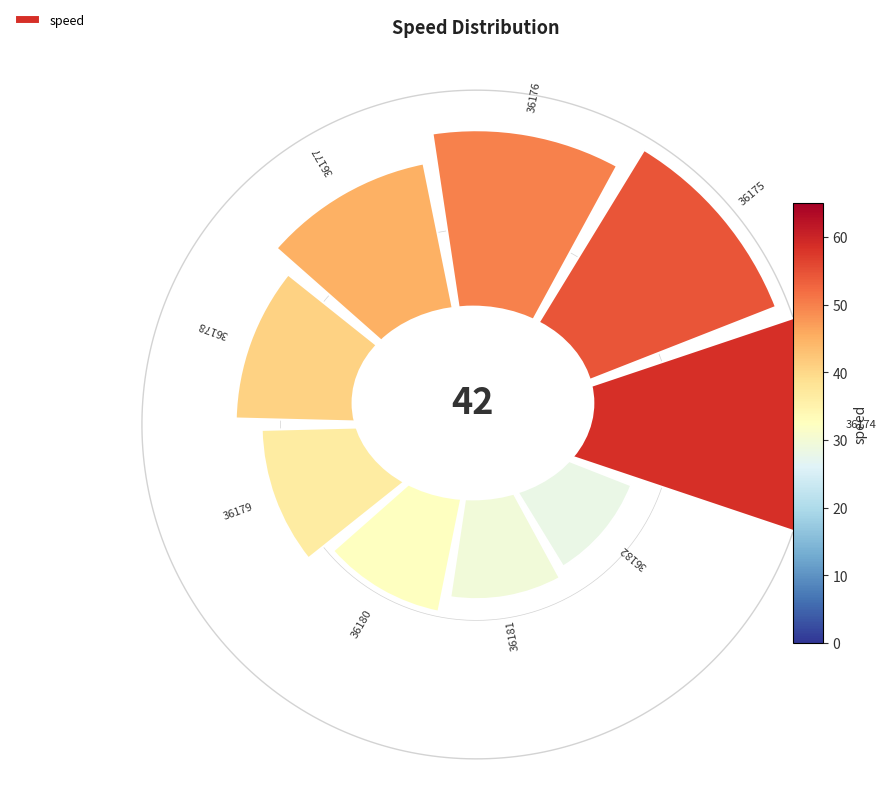

Is there any slice that represents more than half of the pie?

No